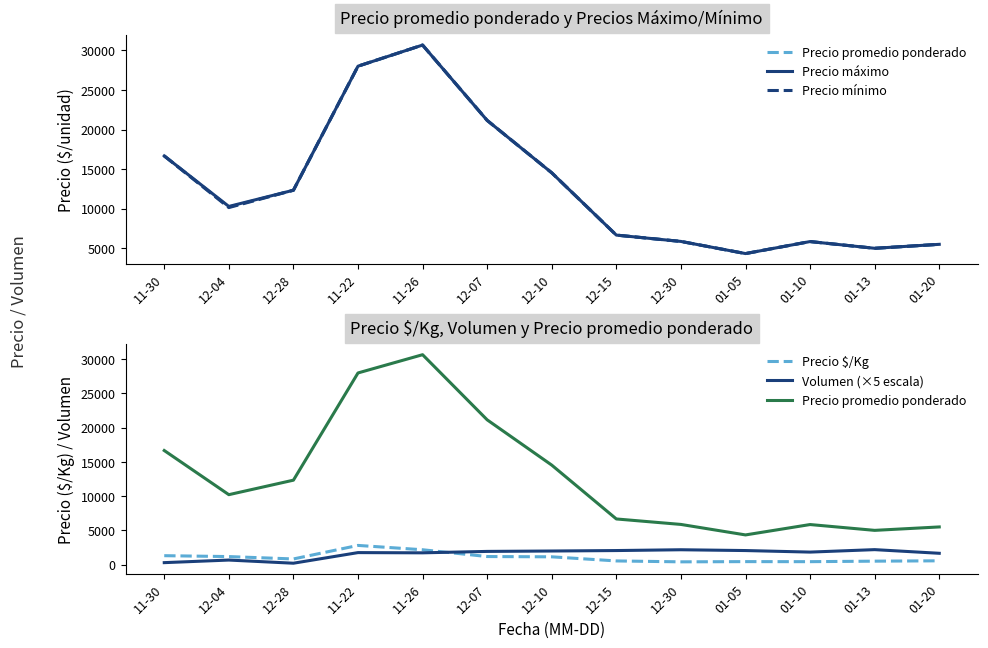

In Precio mínimo, how many points are lower than both neighbors (excluding endpoints)?

3